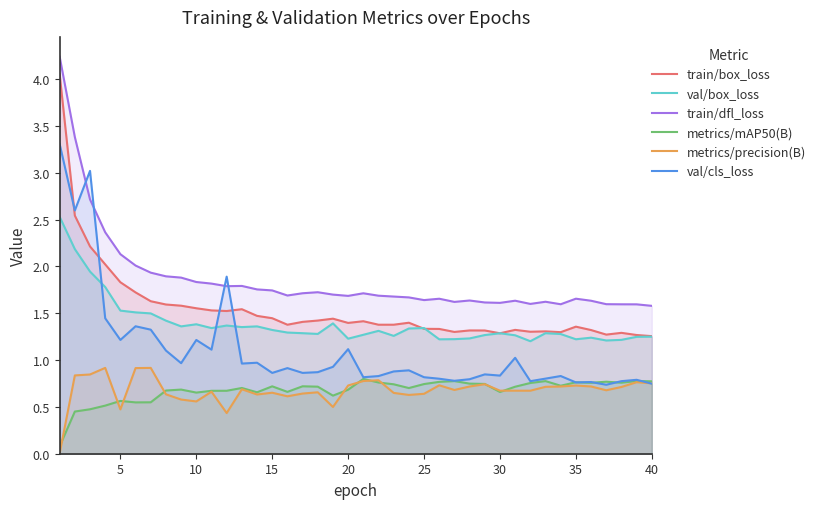

What is the difference between the maximum and minimum values in the val/box_loss series?

1.3